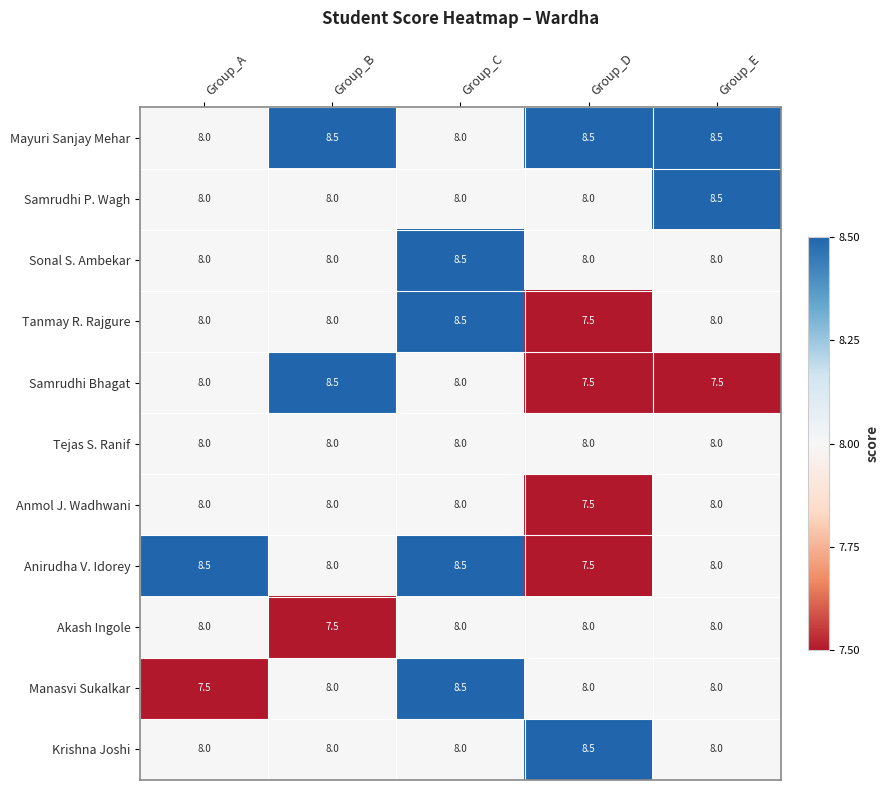

How many distinct data groups are displayed?

11